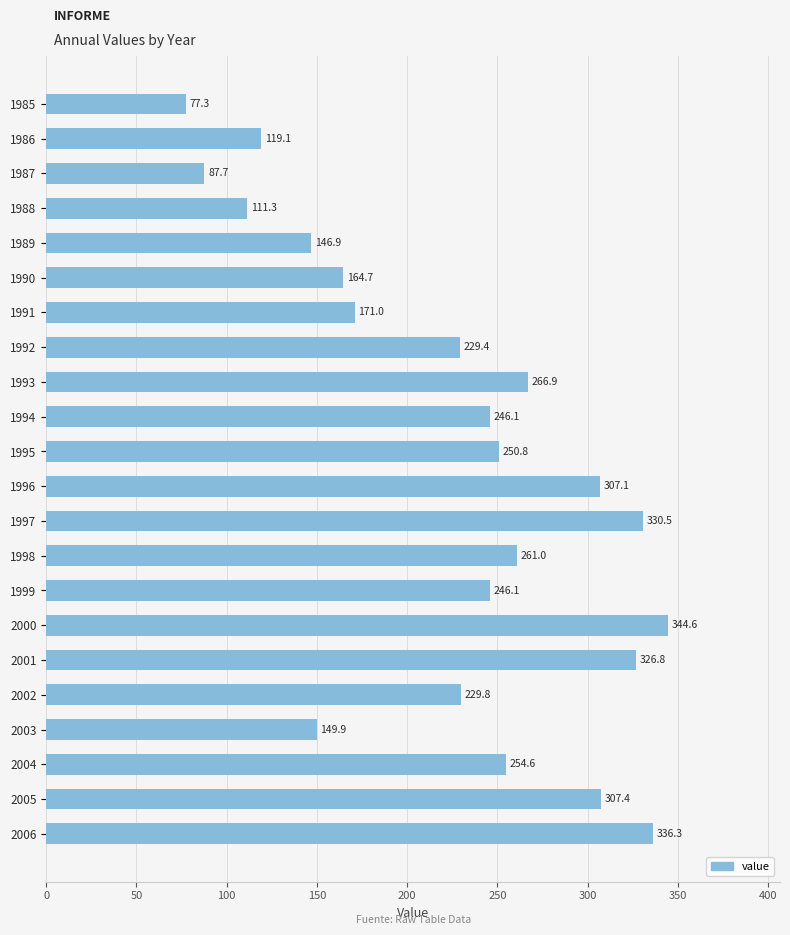

What is the difference between the second highest and minimum values?

259.0